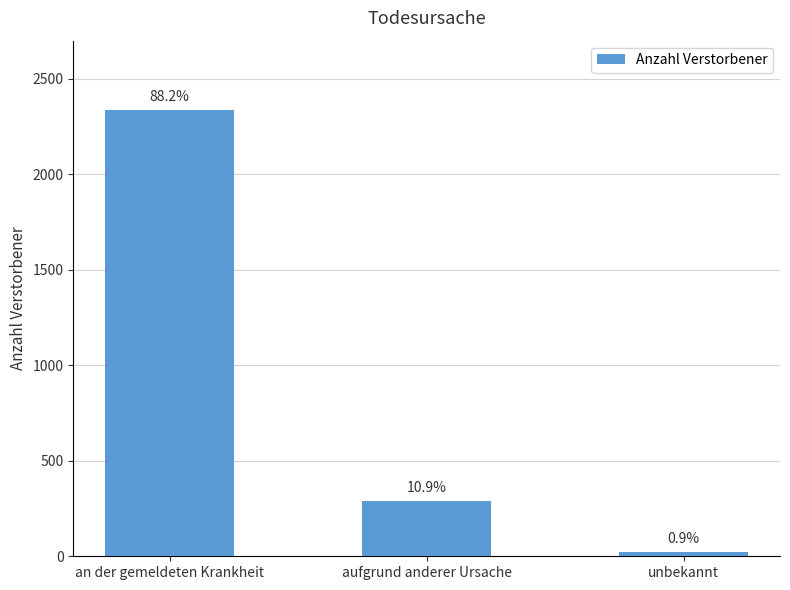

What is the label of the 1st bar from the right?

unbekannt